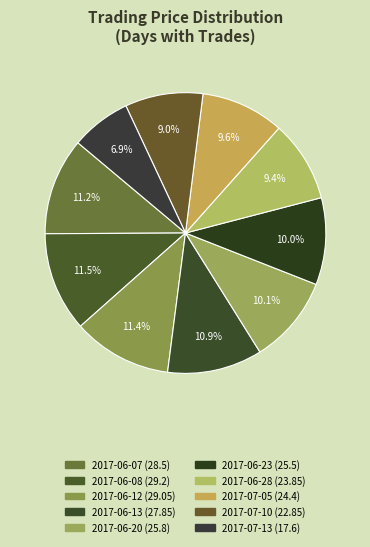

How many slices are in this pie chart?

10